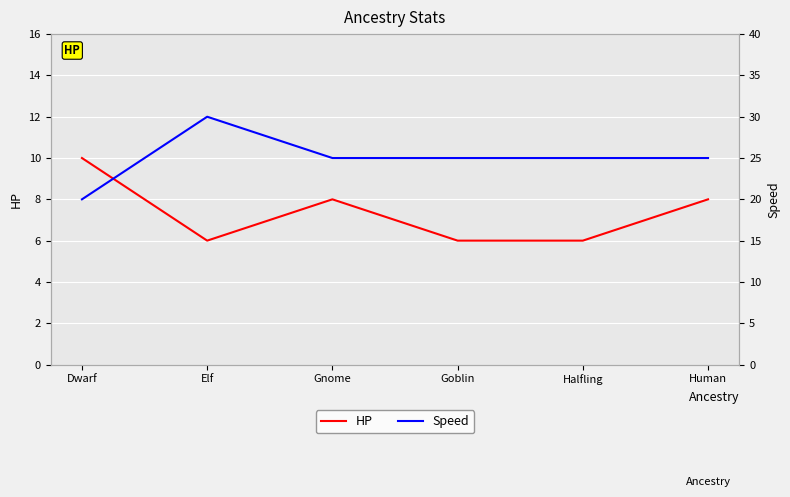

Which series changed the most between Dwarf and Human?

Speed